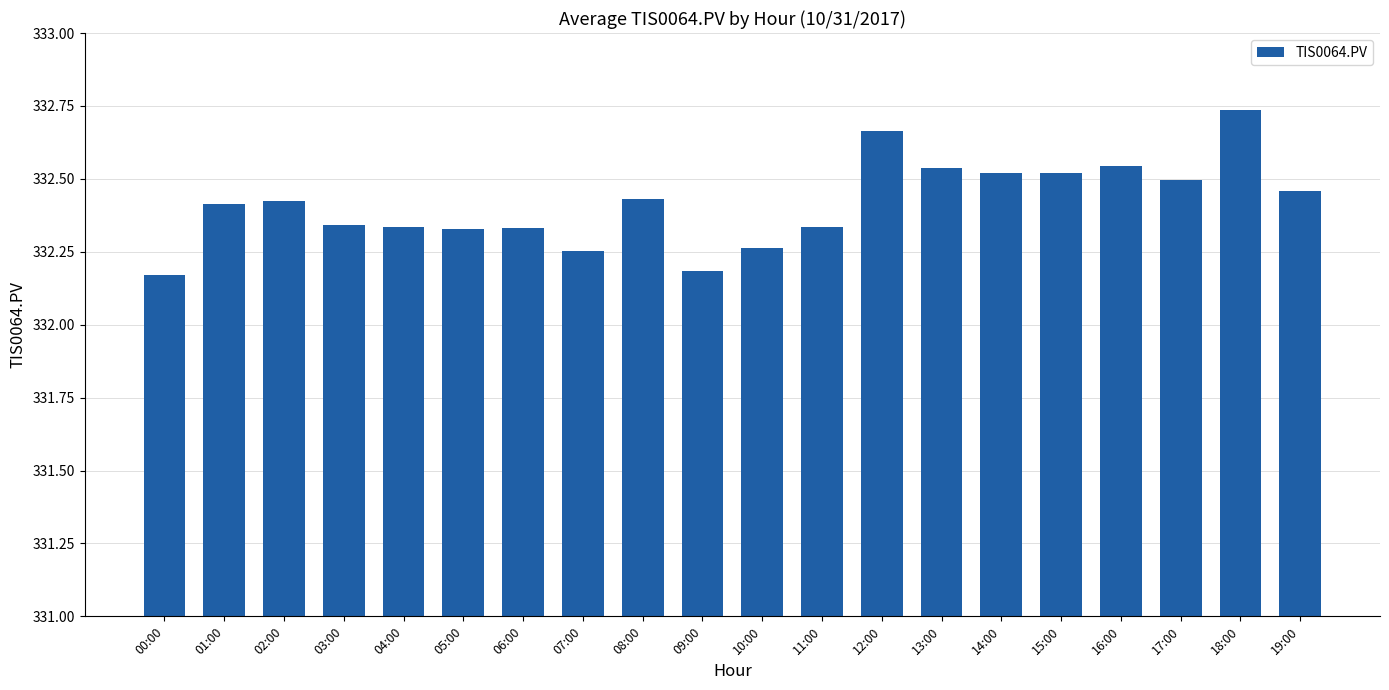

What position from the right is 16:00?

4